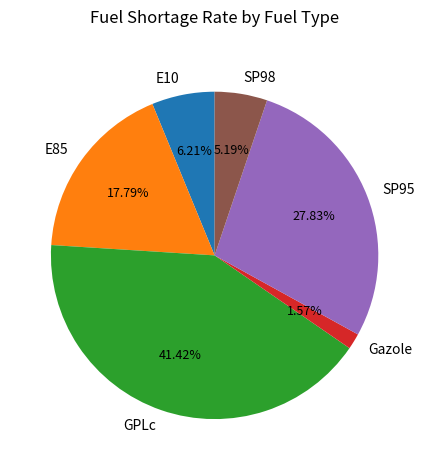

What is the ratio of the value at SP95 to the value at SP98?

5.2